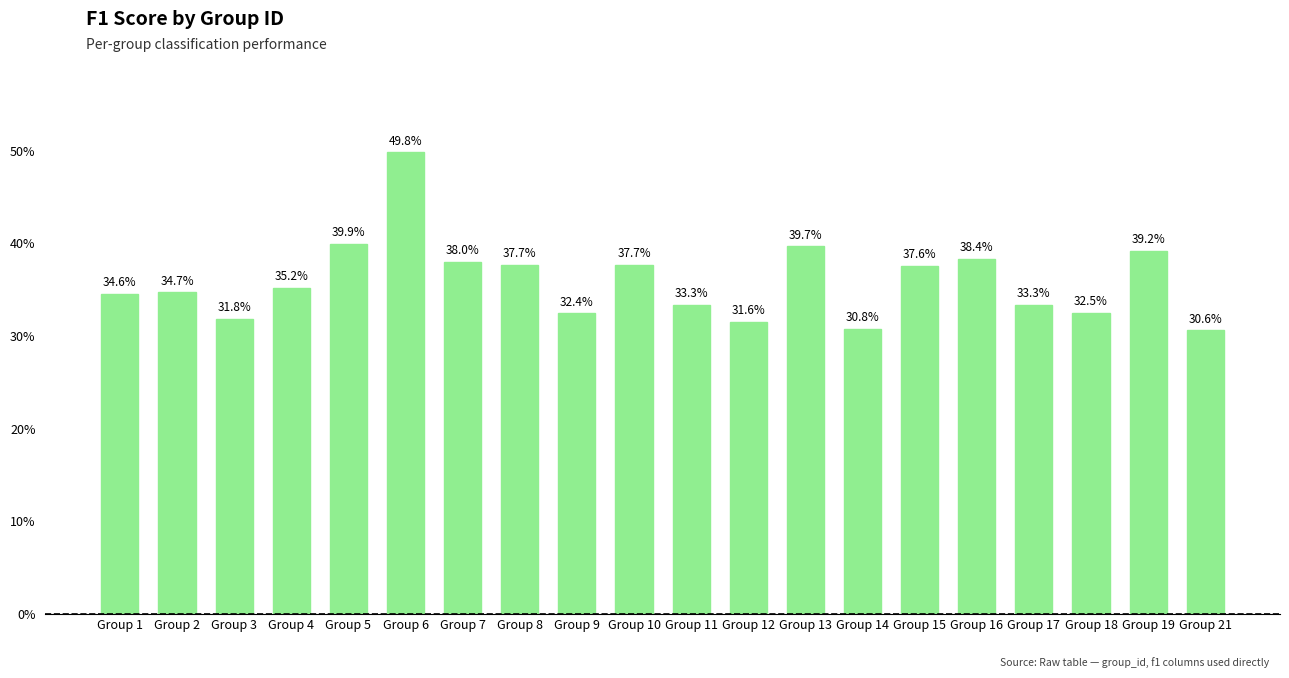

Which label corresponds to the largest value in the chart?

Group 6